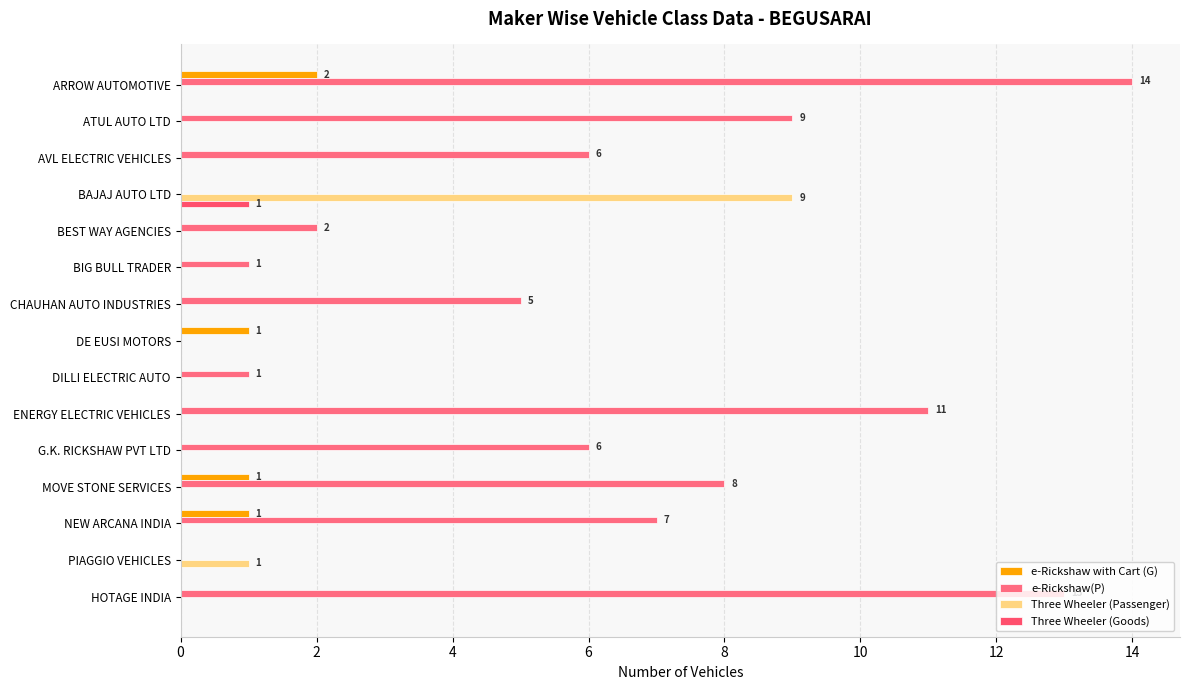

How many data points does each series have?

15